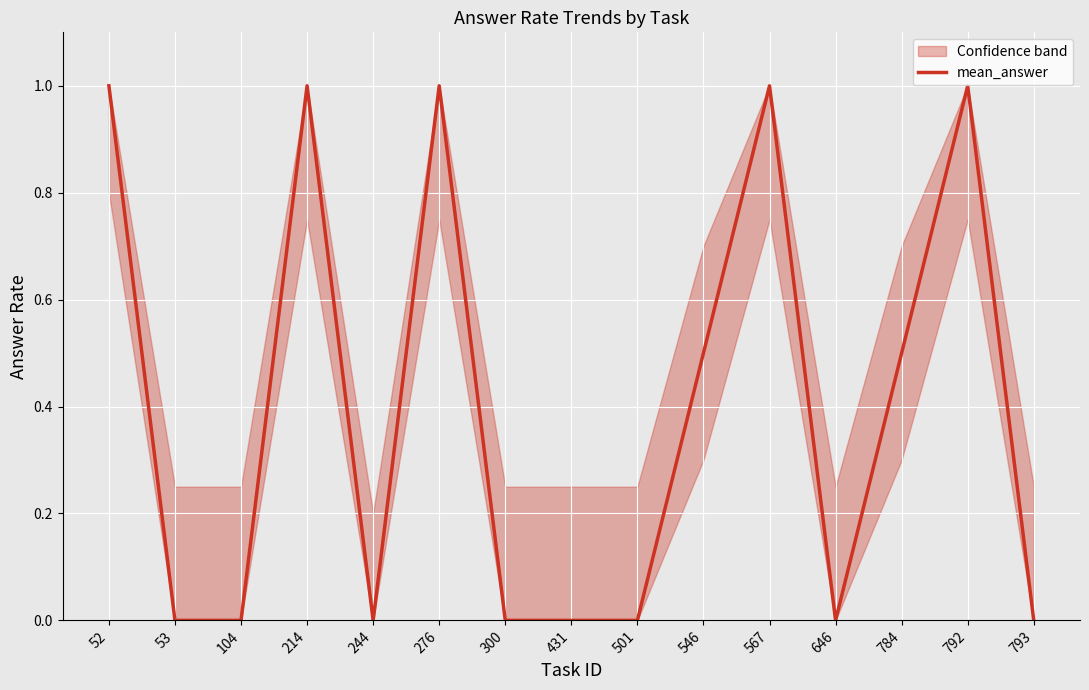

The chart shows a value of 1.8 at 567. True or false?

False